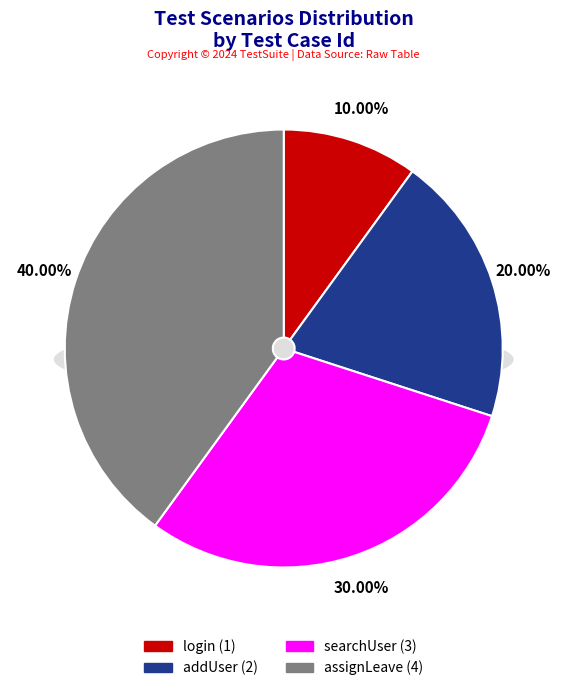

To the nearest percent, what is the combined percentage of assignLeave and addUser?

60%